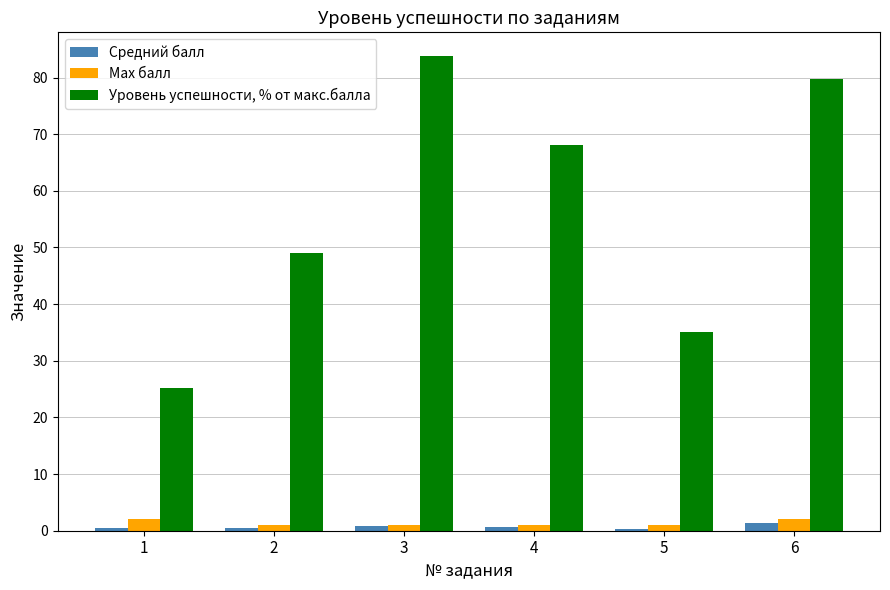

Which category has the highest value across all series?

3